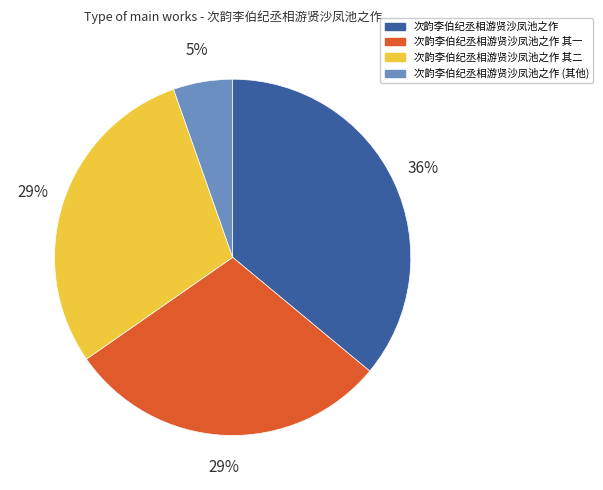

Is there any slice that represents more than half of the pie?

No